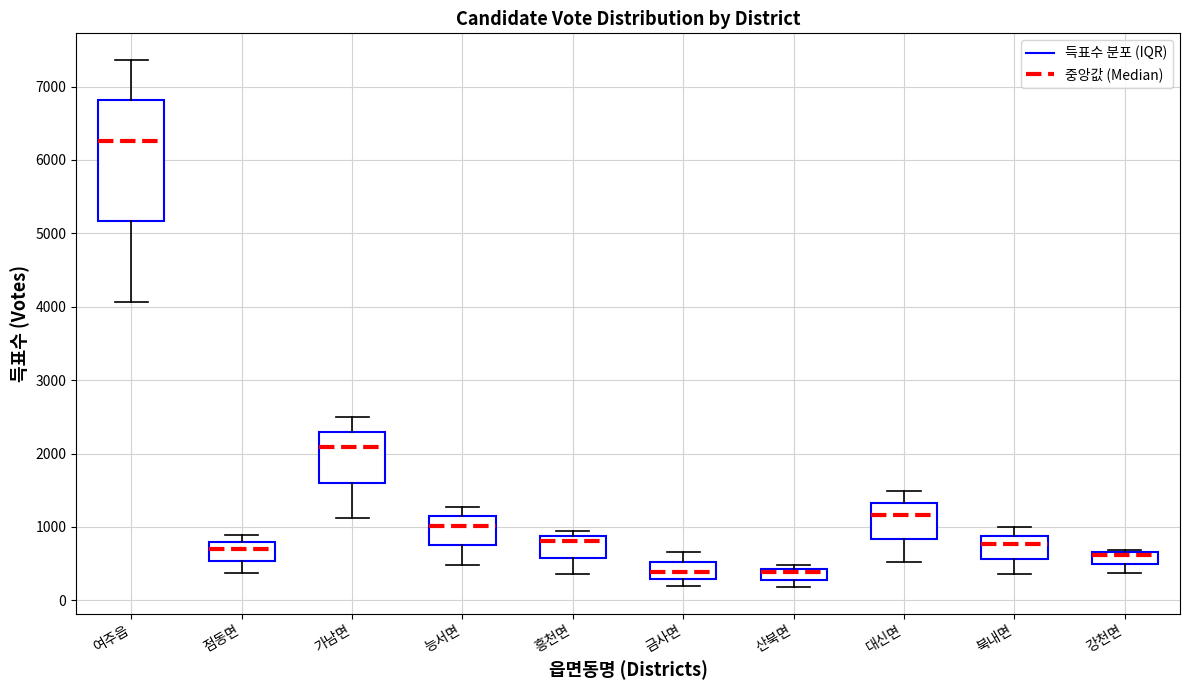

Where is the lower edge of the box for 여주읍 on the y-axis? The values are not printed on the chart, so give them approximately, as read against the axis.

5200